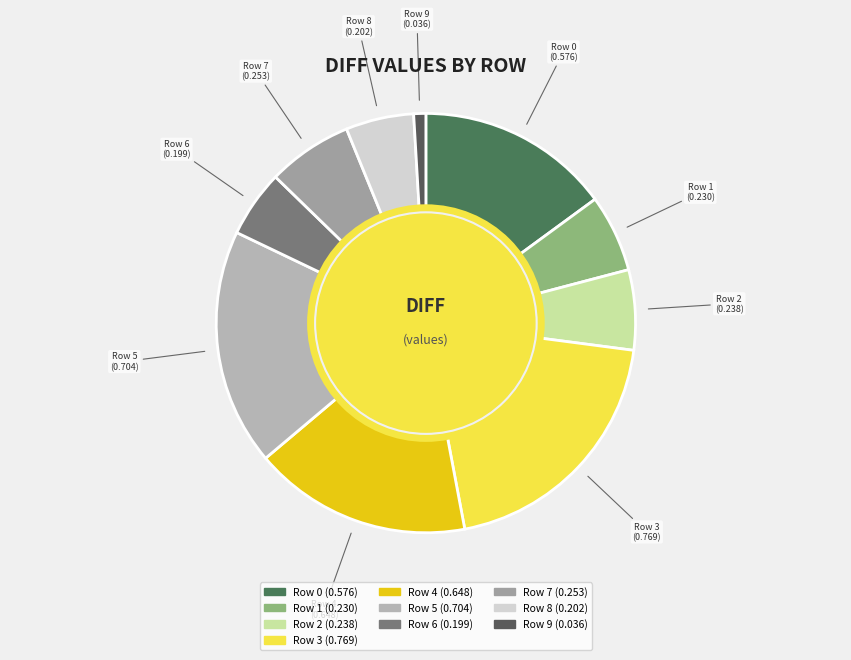

Is Row 1 the majority of the pie?

No